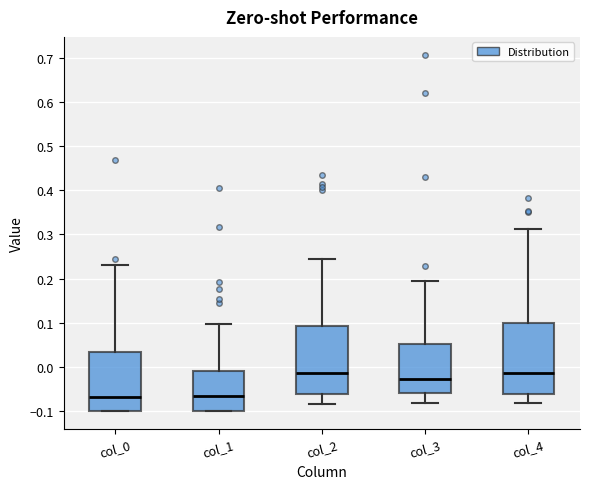

Reading left to right, read every box against the y-axis: the position of its median line, the range the box covers, and the ends of its whiskers. The values are not printed on the chart, so give them approximately, as read against the axis.

col_0: median -0.07, box -0.10 to 0.03, whiskers -0.10 to 0.23
col_1: median -0.07, box -0.10 to -0.01, whiskers -0.10 to 0.10
col_2: median -0.01, box -0.06 to 0.09, whiskers -0.08 to 0.25
col_3: median -0.03, box -0.06 to 0.05, whiskers -0.08 to 0.20
col_4: median -0.01, box -0.06 to 0.10, whiskers -0.08 to 0.31